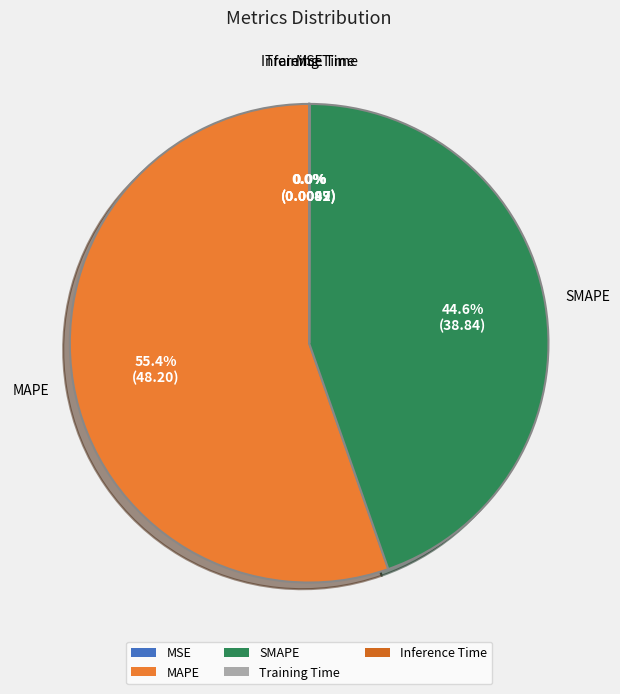

To the nearest percent, what percentage of the pie is MAPE?

55%